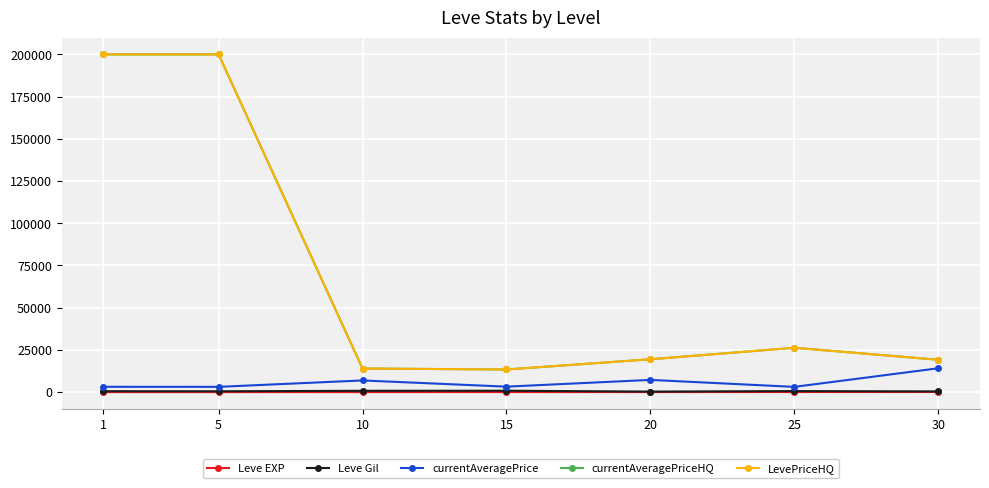

What is the sum of the LevePriceHQ values at 10 and 1?

213958.8